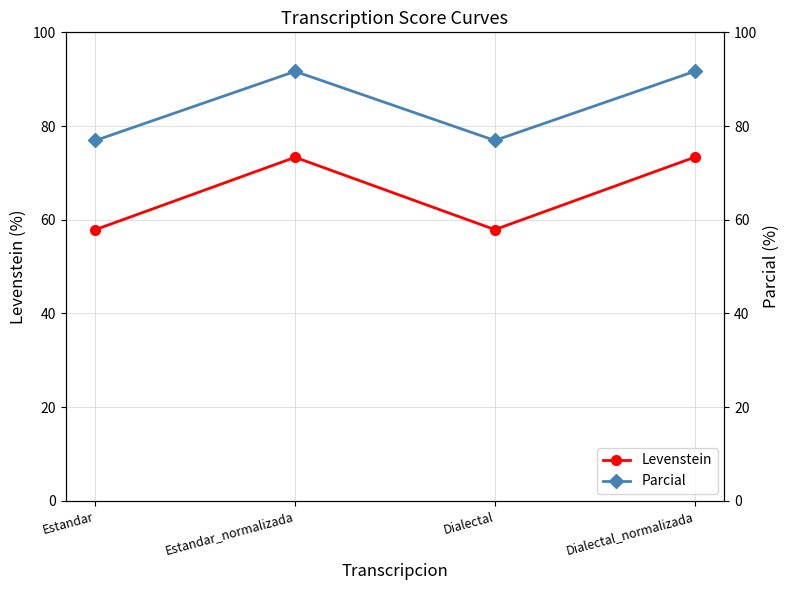

Where is the first local minimum for Levenstein?

Dialectal